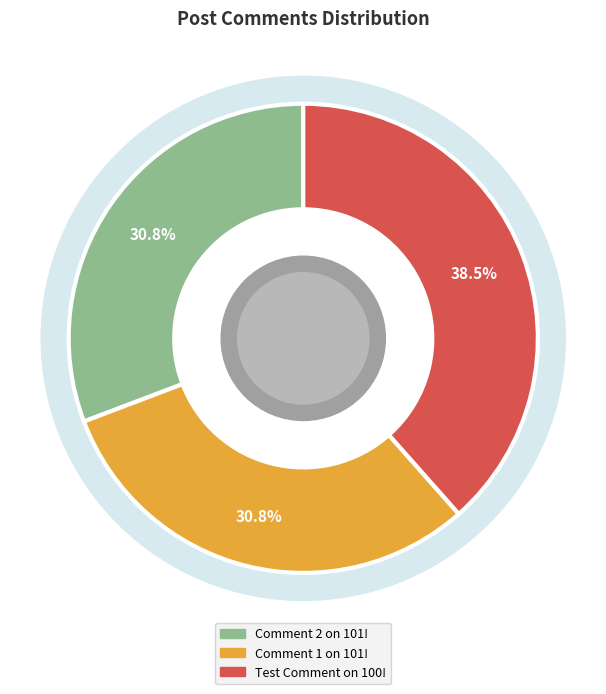

To the nearest percent, what is the combined percentage of Comment 1 on 101! and Test Comment on 100!?

69%